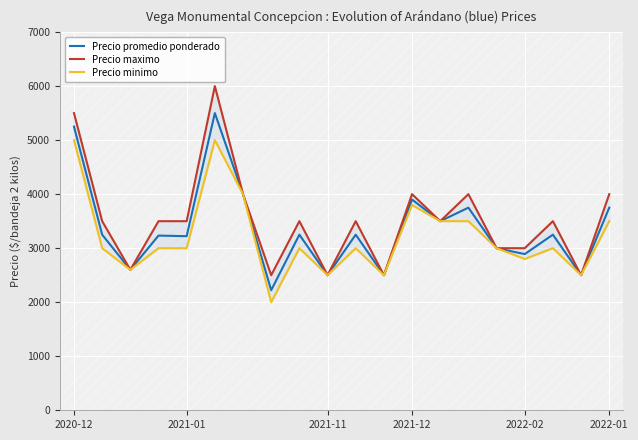

At which label does Precio minimo first exceed 3000?

2020-12